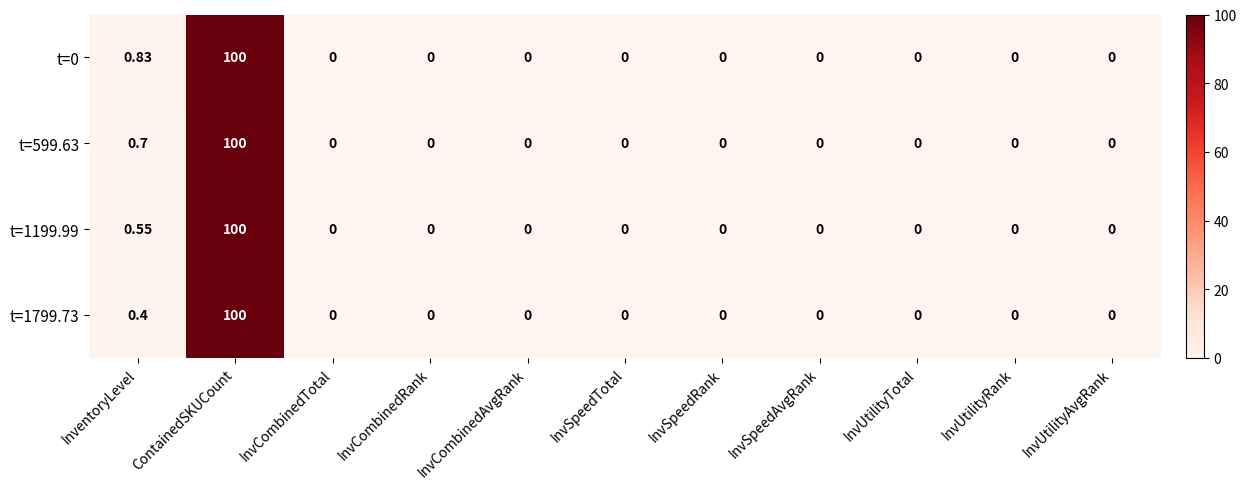

Where is t=599.63 nearest to the value 50?

InventoryLevel